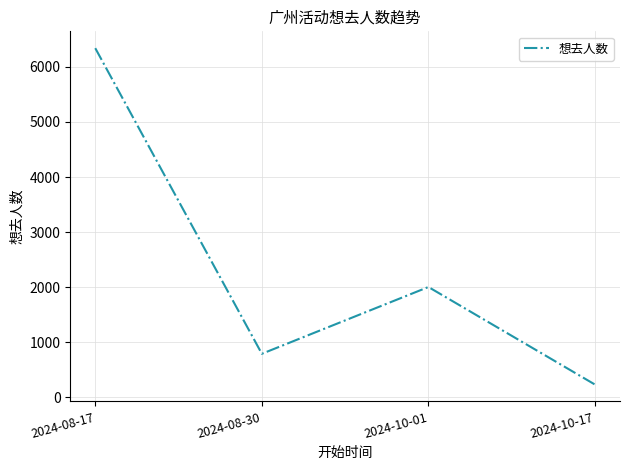

Does the chart have visible grid lines?

Yes